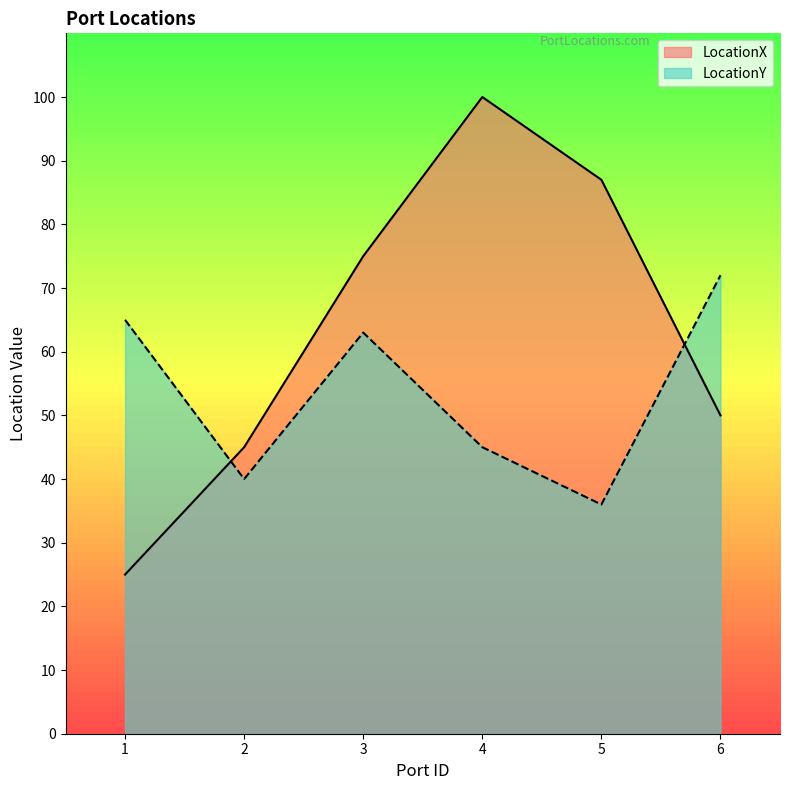

At how many categories does at least one series exceed 72?

3